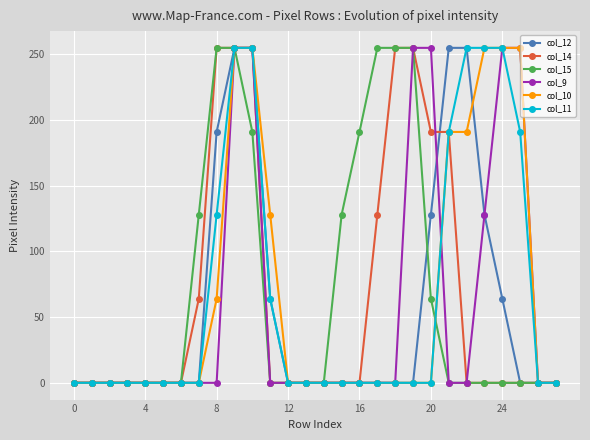

What is the value of the col_9 point at the 21st from the left?

255